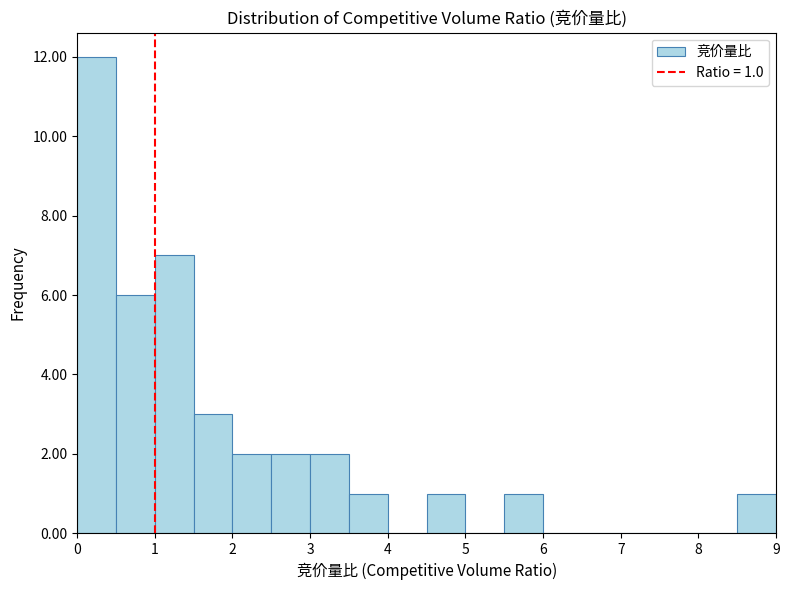

Over which range of the x-axis is the bar tallest?

0.0 to 0.5